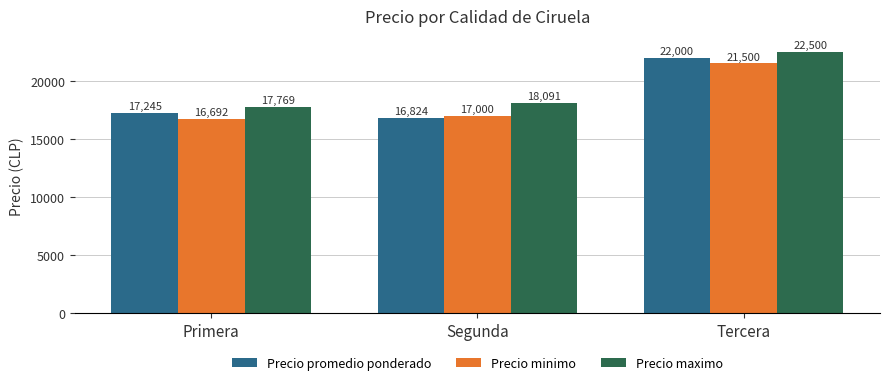

What is the minimum value for Precio maximo?

17769